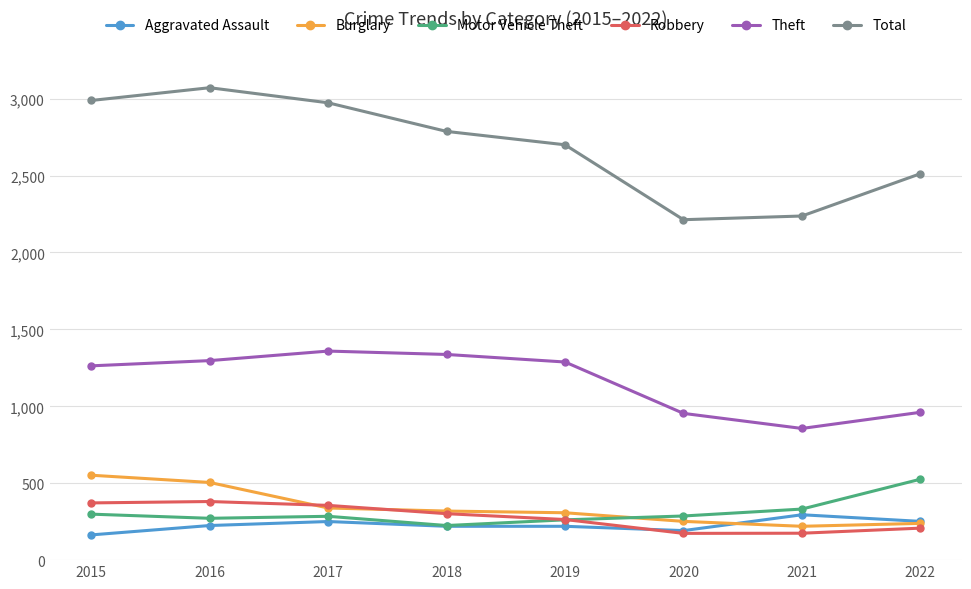

Which series has the largest total across all categories?

Total